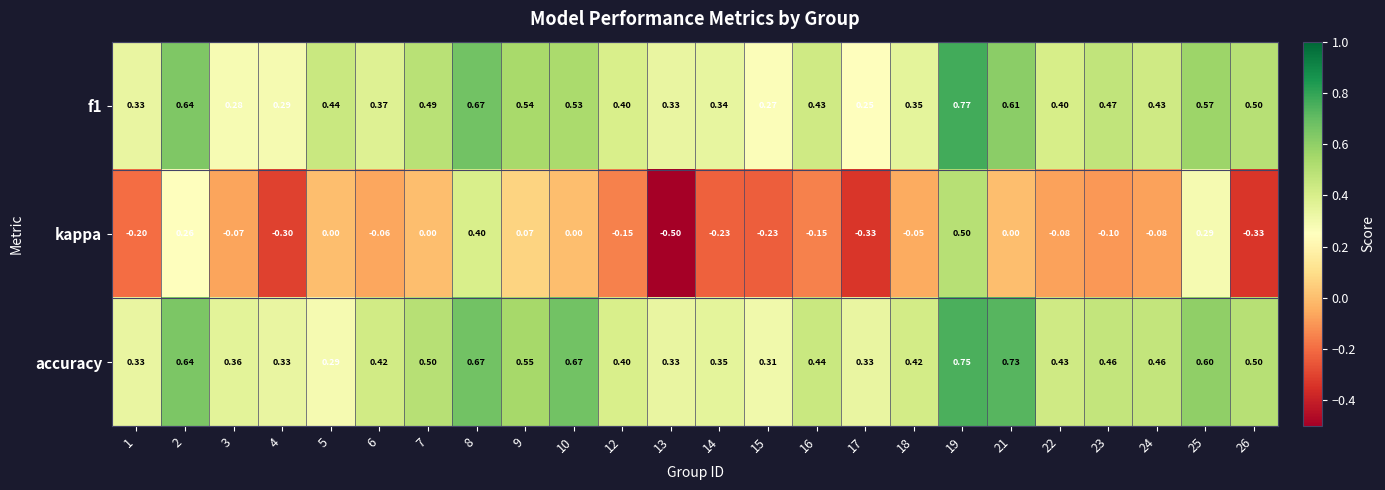

Which series has the largest total across all categories?

accuracy